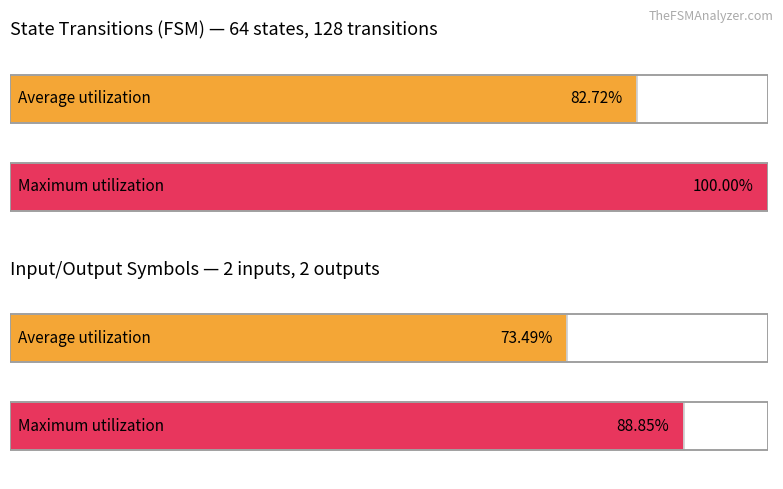

How many distinct data groups are displayed?

2